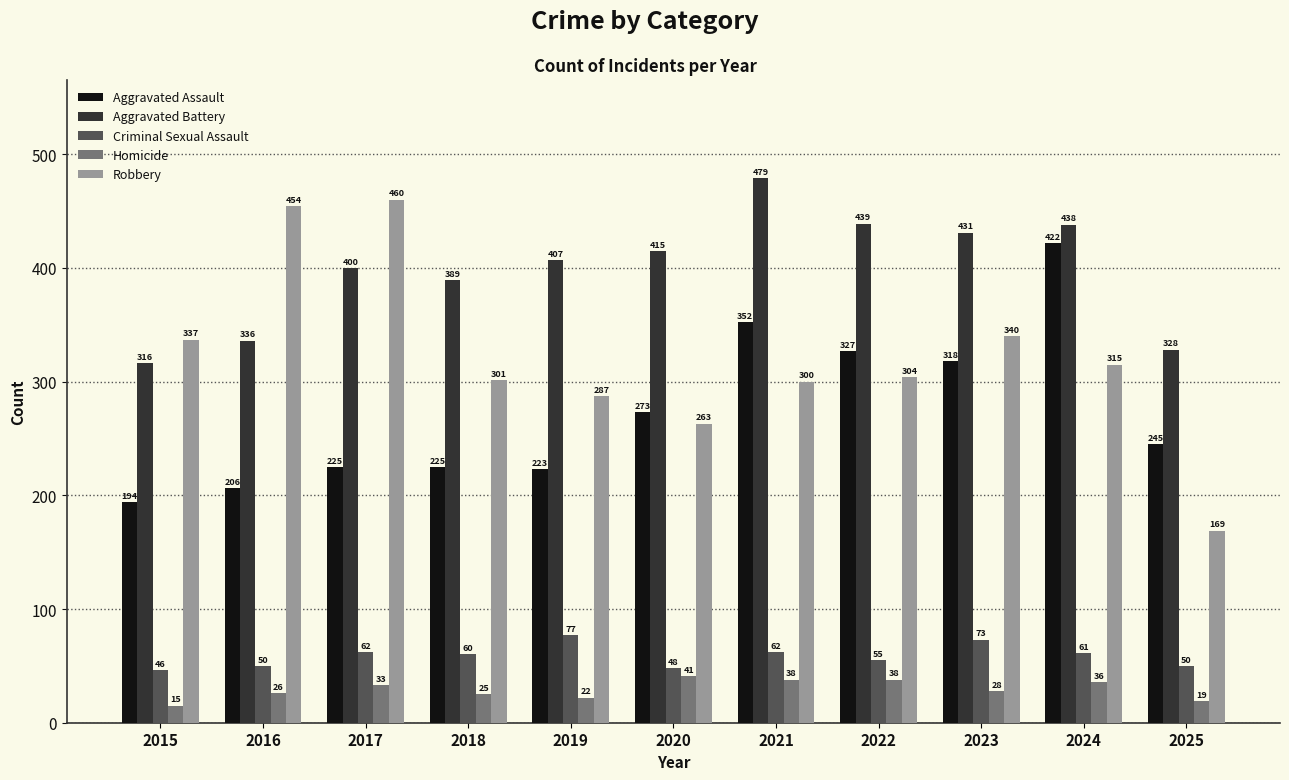

What is the spread (max minus min) of values at 2025?

309